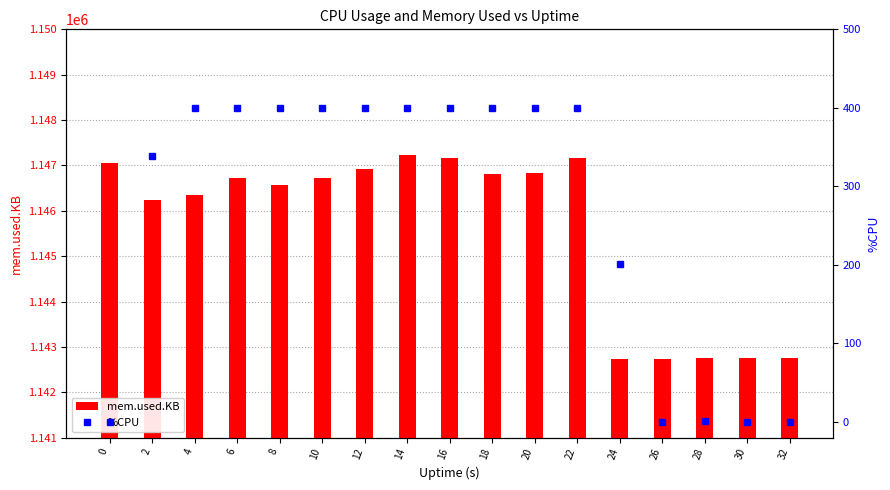

Which series changed the most between 16 and 28?

mem.used.KB